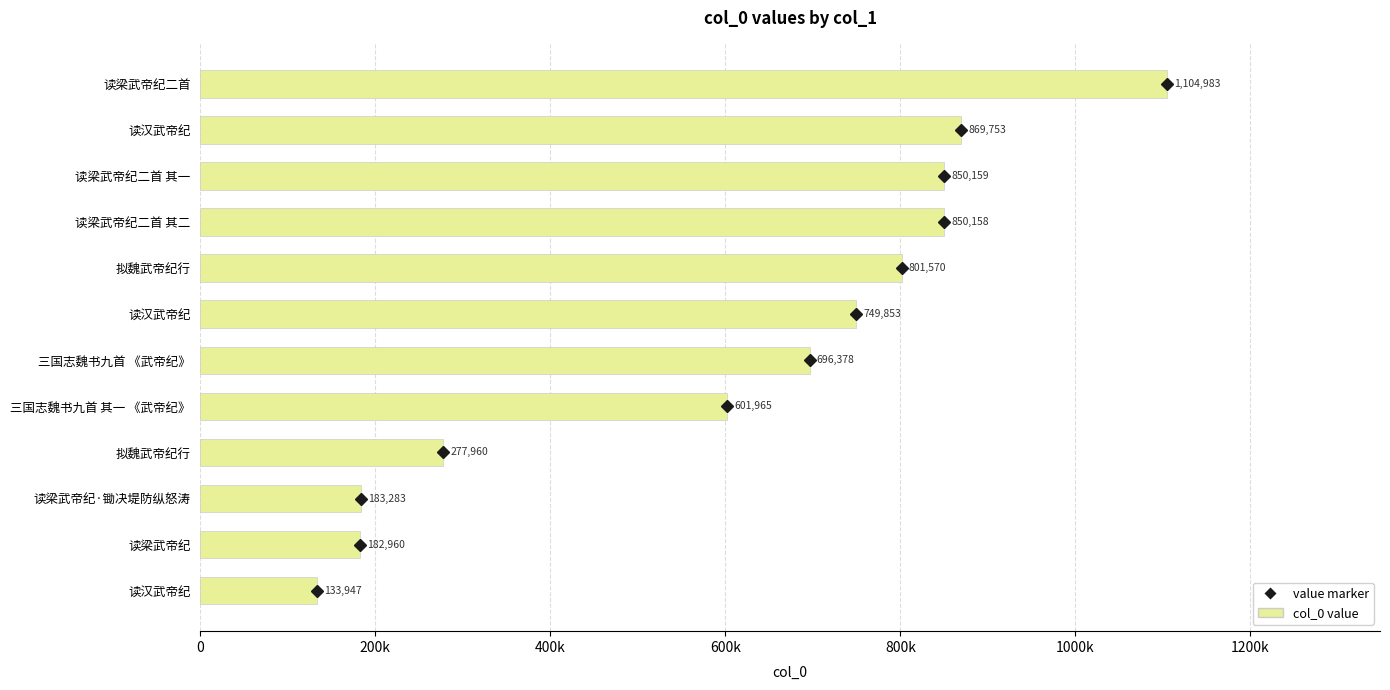

Does the chart contain any negative values?

No